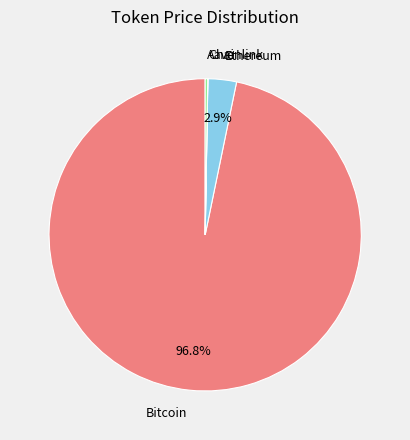

Does any single category account for the majority?

Yes